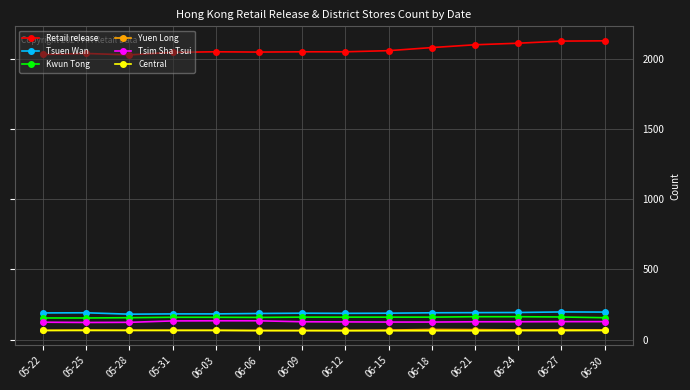

What is the greatest value displayed?

2127